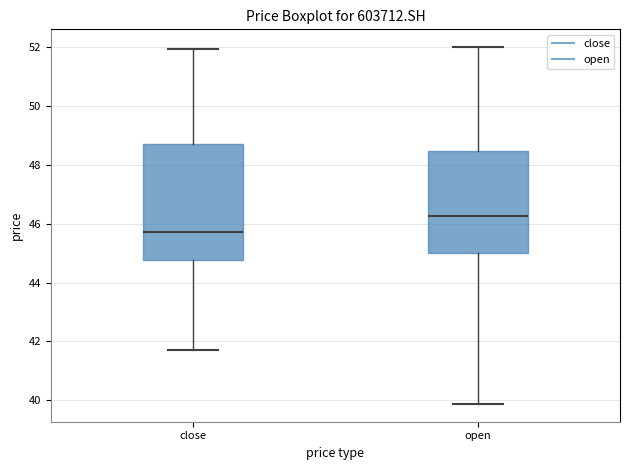

Reading left to right, transcribe this box plot: for each box, give where its median line is, the range the box spans, and where its two whiskers end, as read against the y-axis. The values are not printed on the chart, so give them approximately, as read against the axis.

close: median 45.8, box 44.8 to 48.8, whiskers 41.8 to 52.0
open: median 46.2, box 45.0 to 48.4, whiskers 39.8 to 52.0